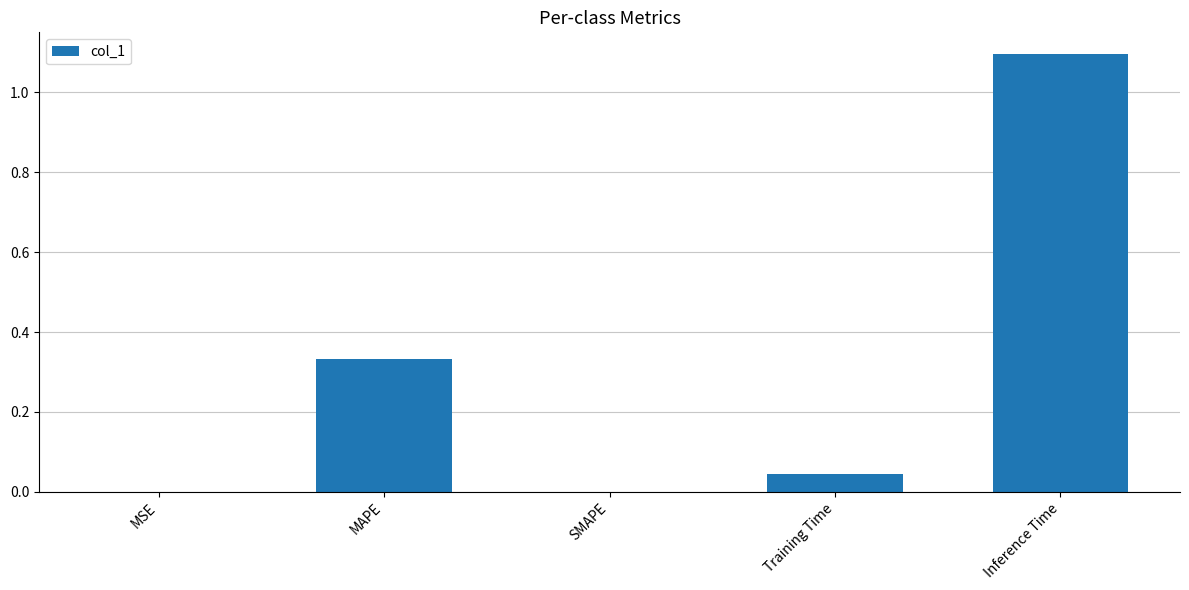

What is the maximum value shown in the chart?

1.1